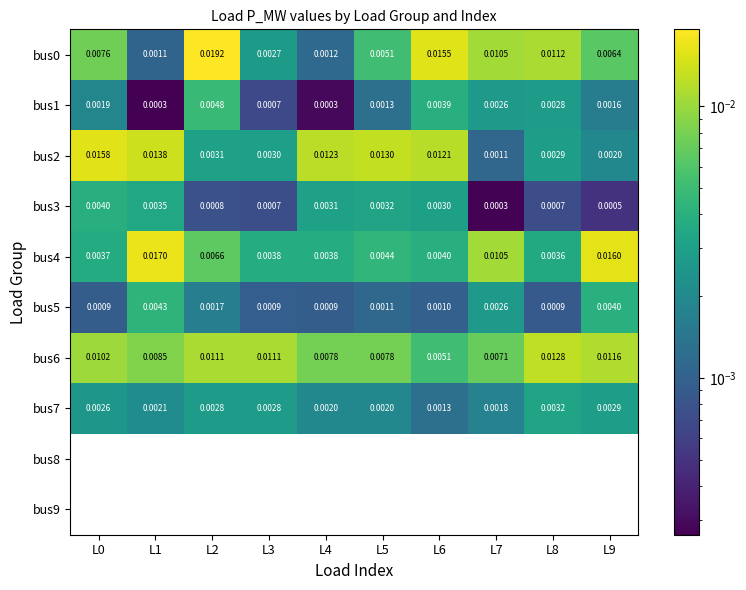

Is the value of bus2 at L6 greater than the value of bus7 at L6?

Yes